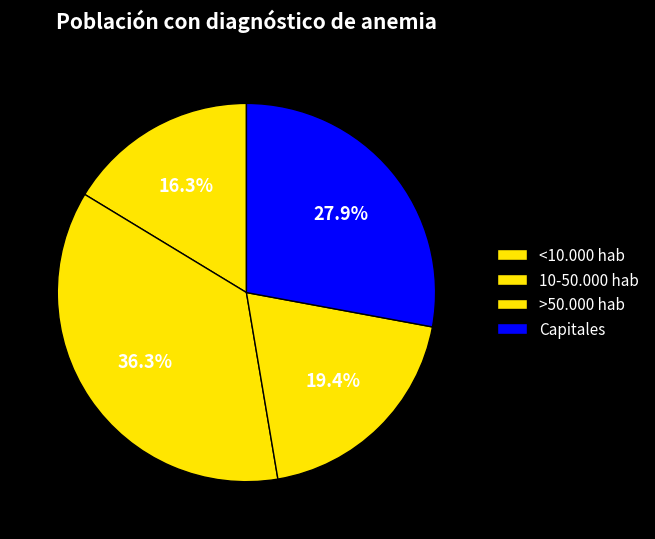

What is the largest slice in the pie chart?

>50.000 hab No